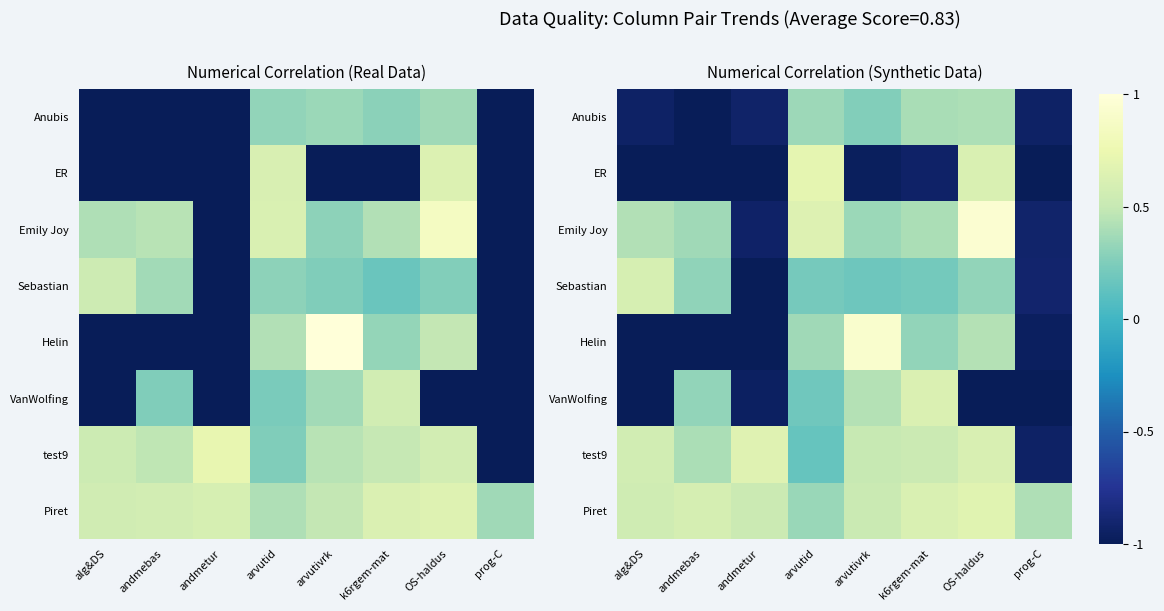

How many series are shown in this chart?

8